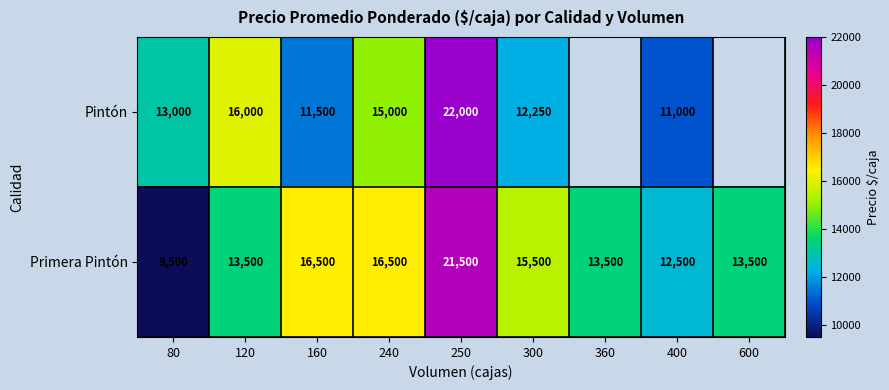

True or false: Pintón has a value of 14580 at 250.

False